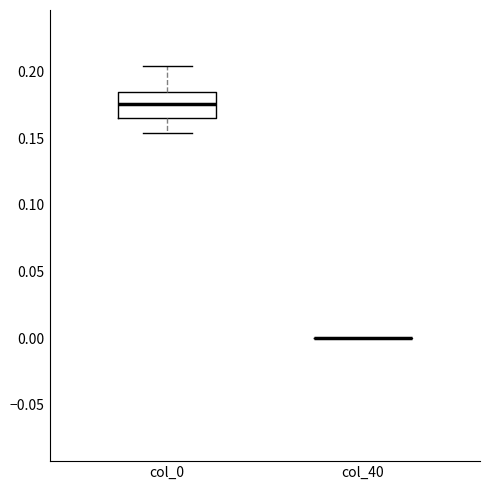

Reading left to right, read every box against the y-axis: the position of its median line, the range the box covers, and the ends of its whiskers. The values are not printed on the chart, so give them approximately, as read against the axis.

col_0: median 0.175, box 0.165 to 0.185, whiskers 0.155 to 0.205
col_40: box collapsed to a line at 0.000, whiskers 0.000 to 0.000